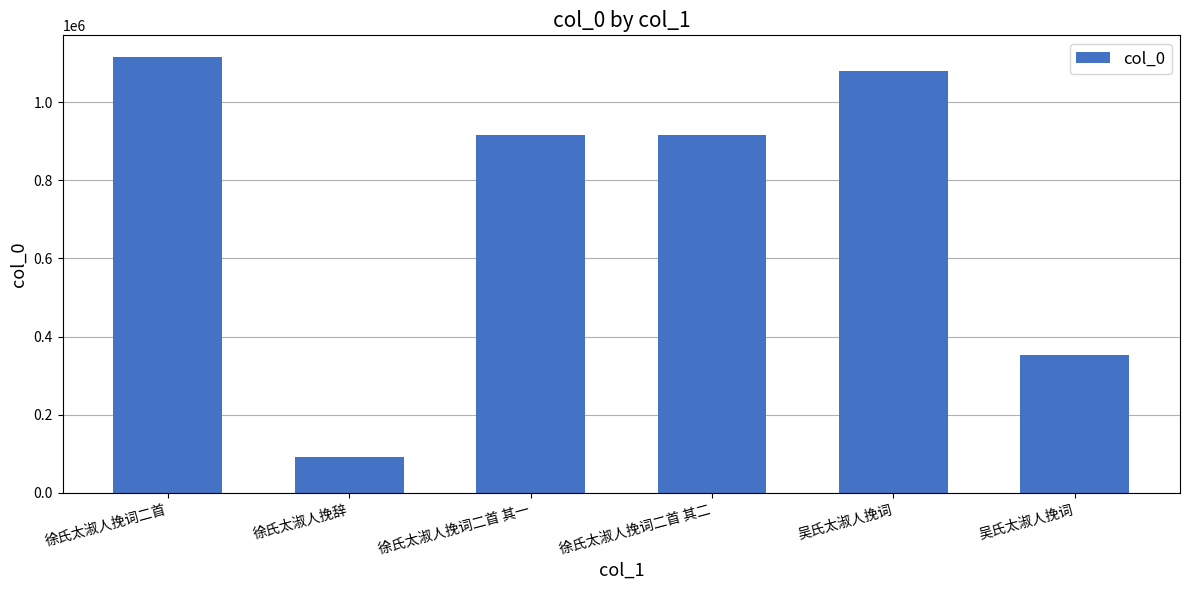

What is the sum of all values?

4466448